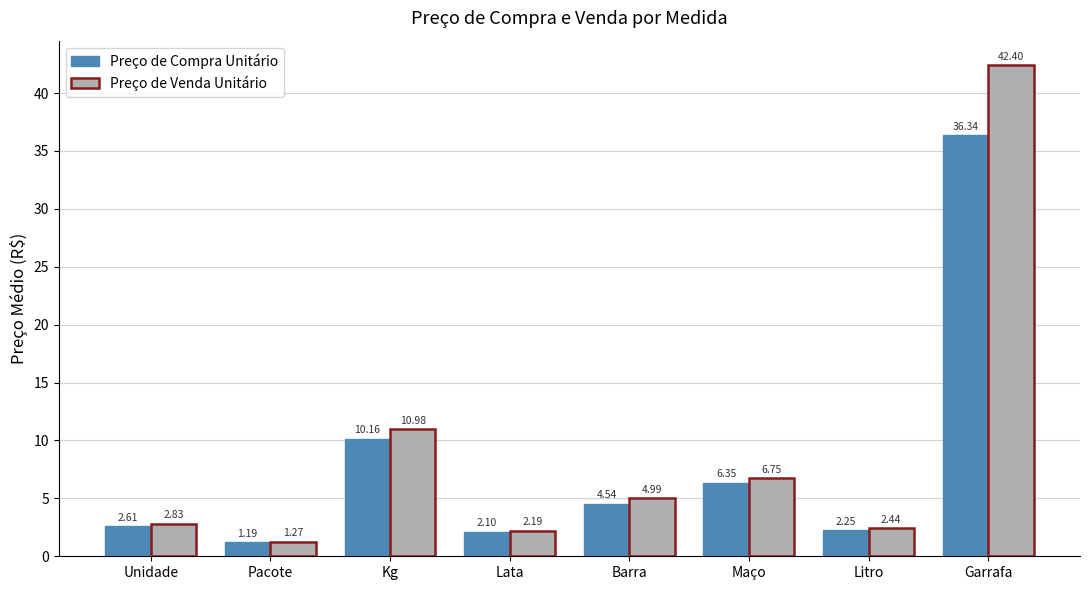

What is the value of the Preço de Compra Unitário bar at the 1st from the left?

2.6